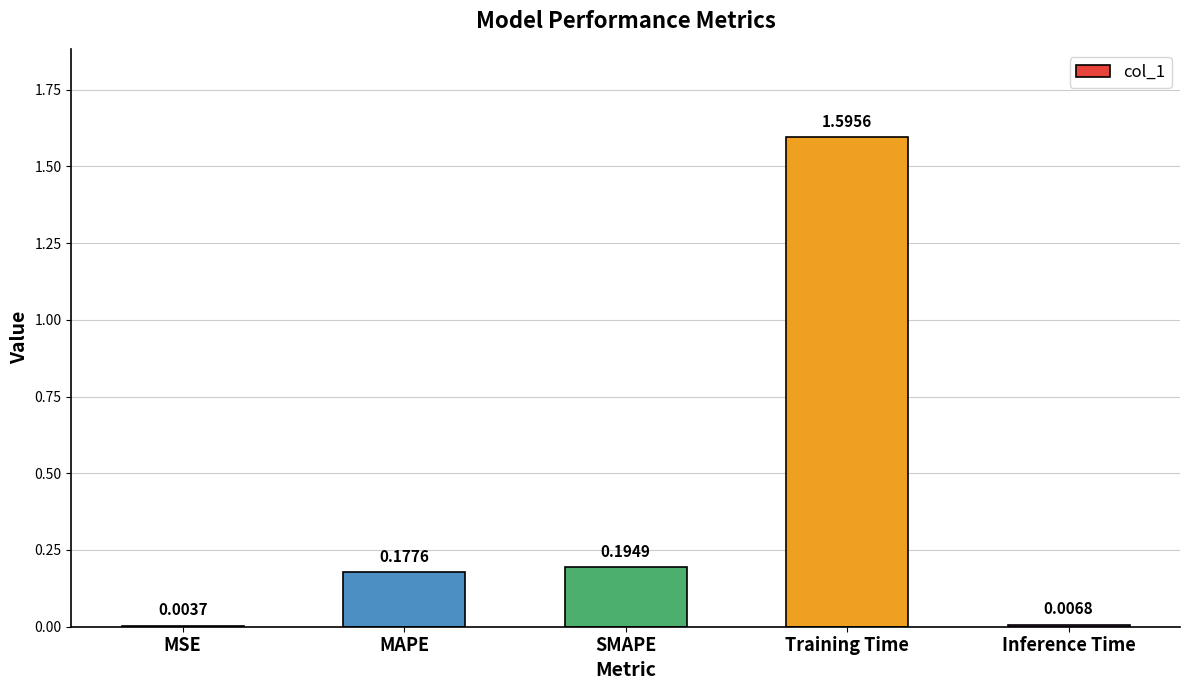

Which has a higher value, Inference Time or Training Time?

Training Time